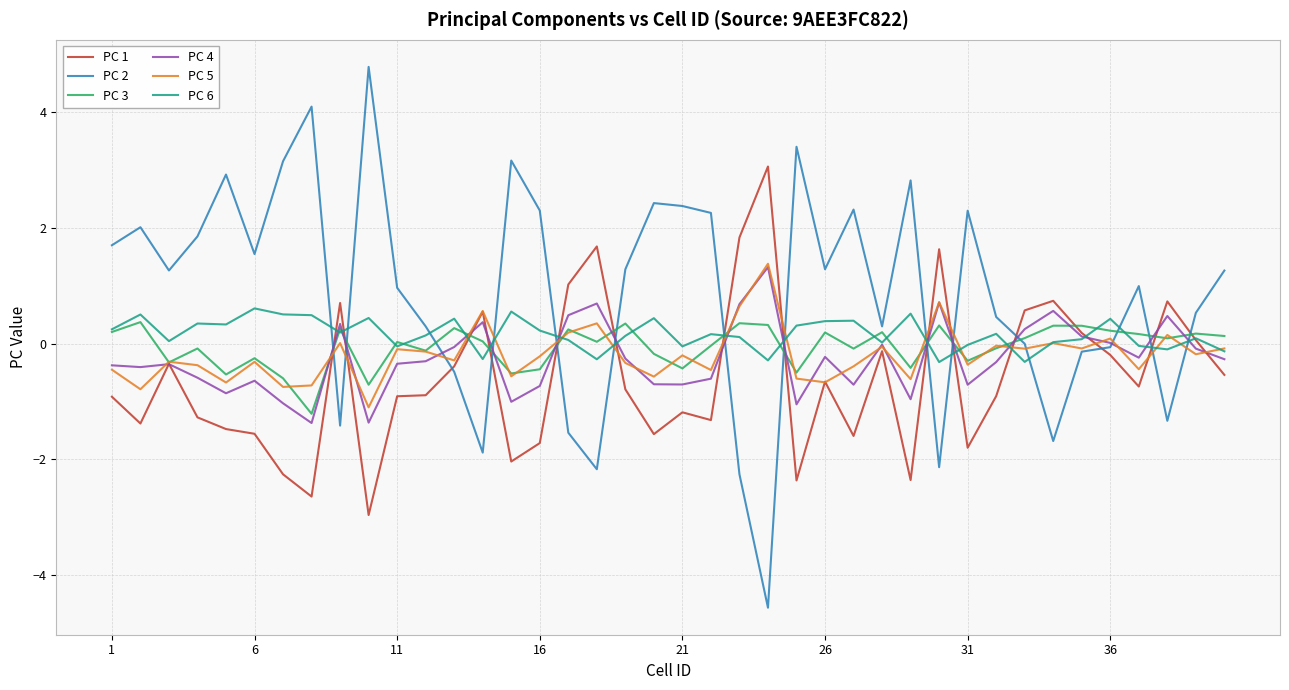

Which series ends up on top after the final intersection of PC 6 and PC 4?

PC 6